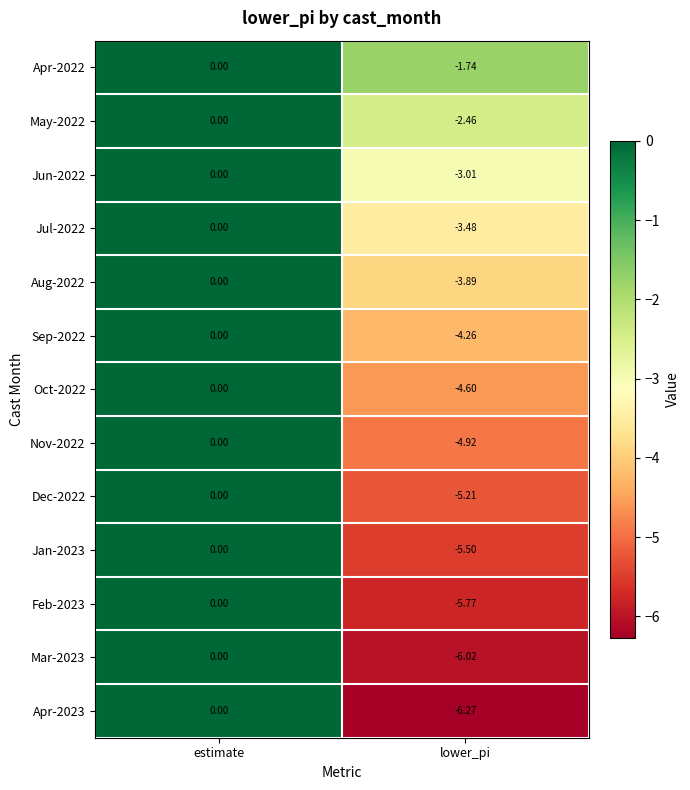

At which category is the sum across all series the highest?

estimate